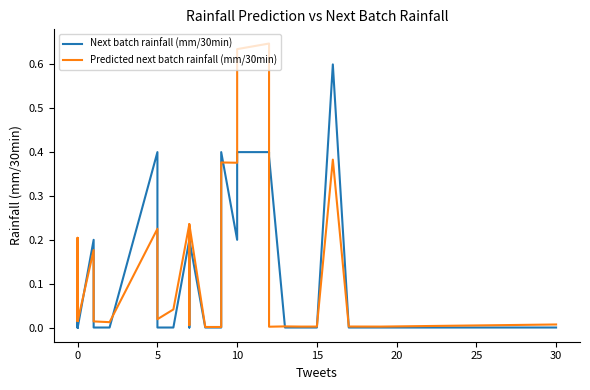

List the series in order of their overall mean, lowest first.

Next batch rainfall (mm/30min), Predicted next batch rainfall (mm/30min)